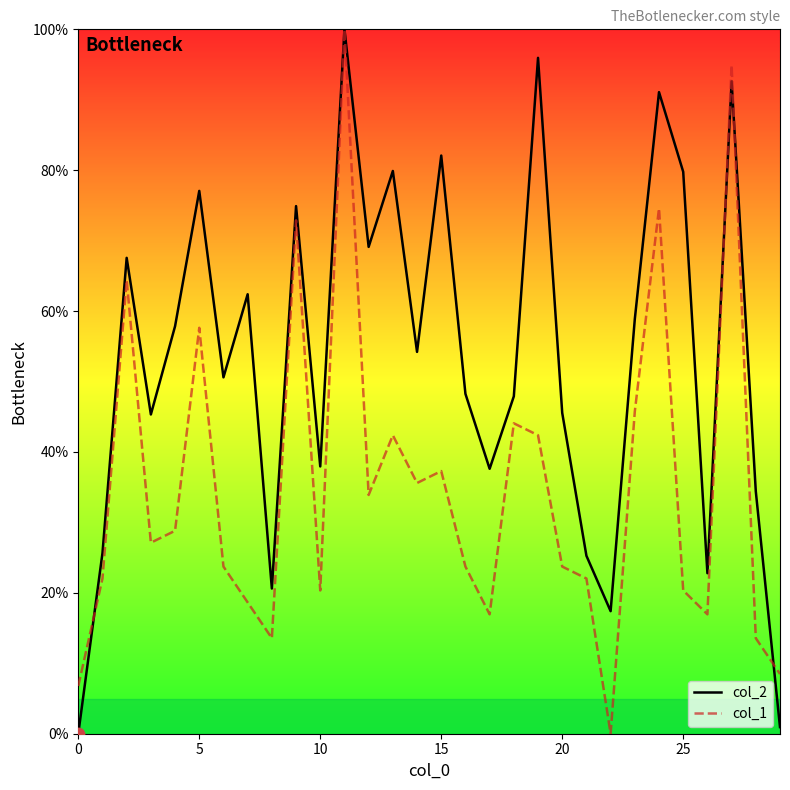

Which series has the largest total across all categories?

col_2